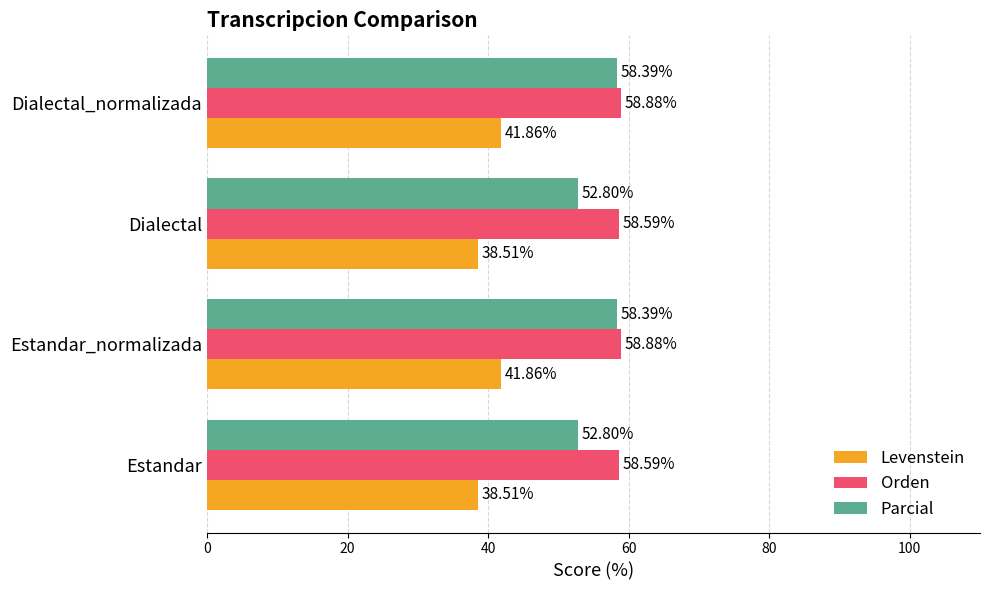

Which series has the largest range (max minus min)?

Parcial